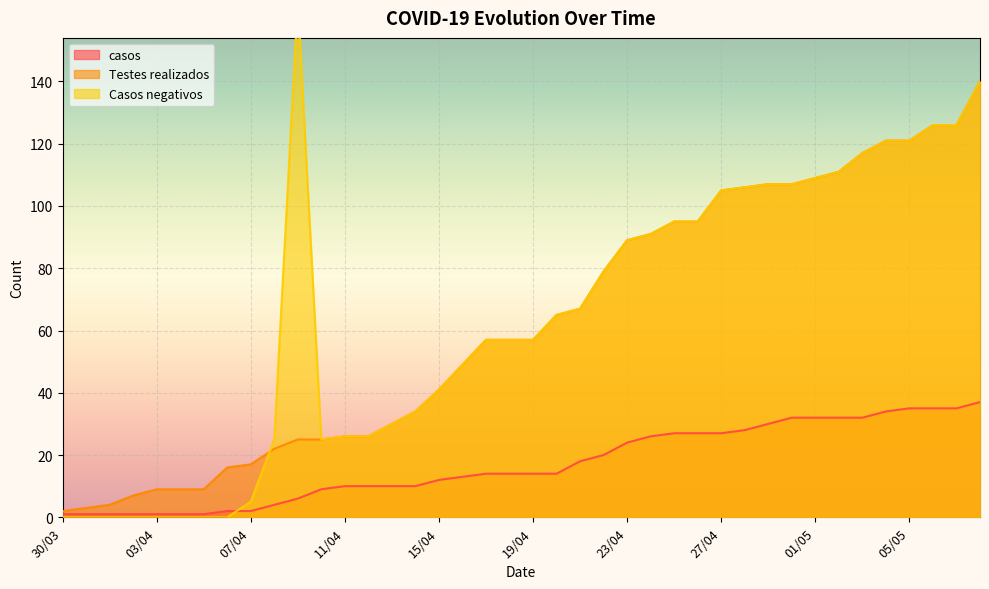

List the series in order of their peak value, highest first.

Casos negativos, Testes realizados, casos